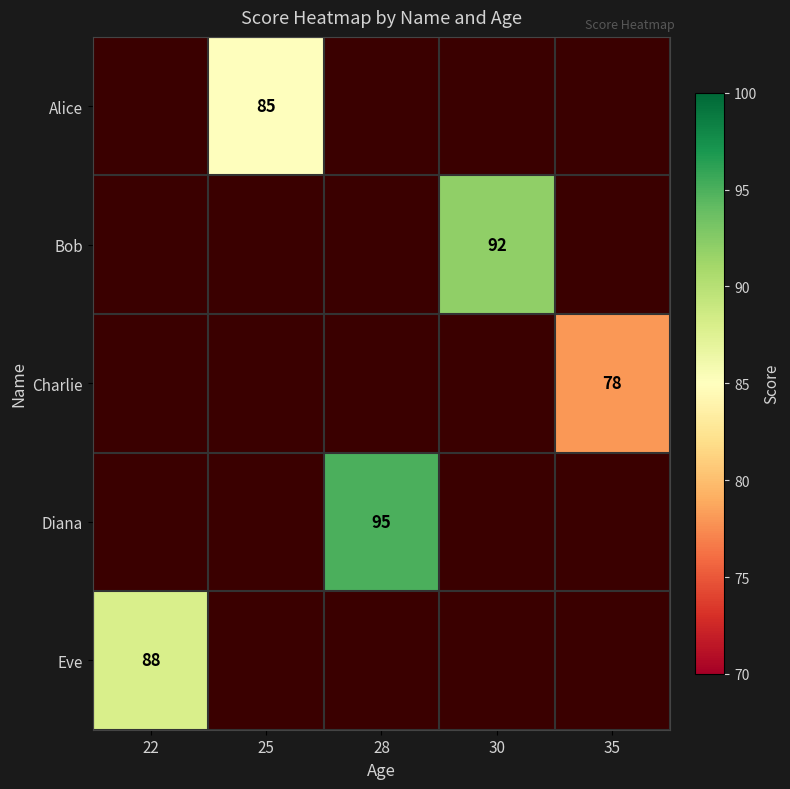

Count the number of categories in the chart.

5